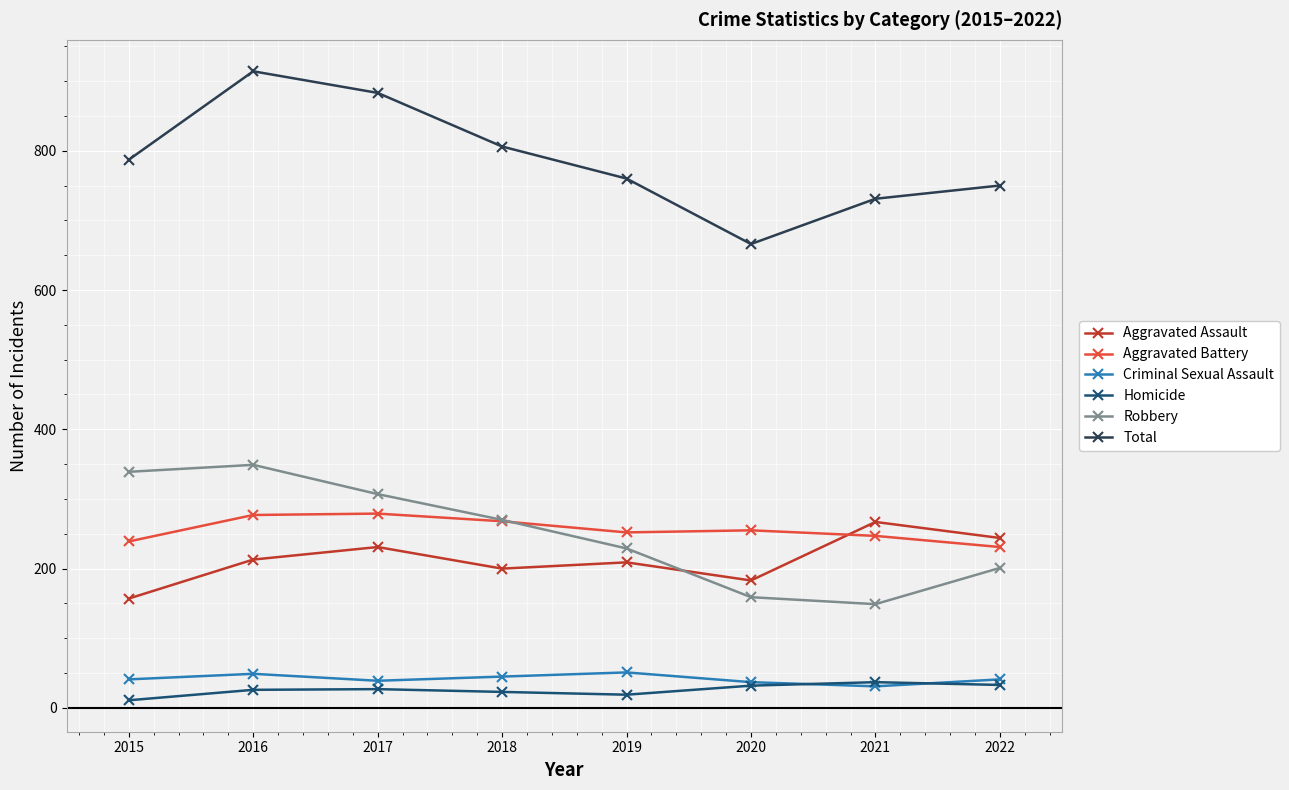

At how many categories does at least one series exceed 433?

8